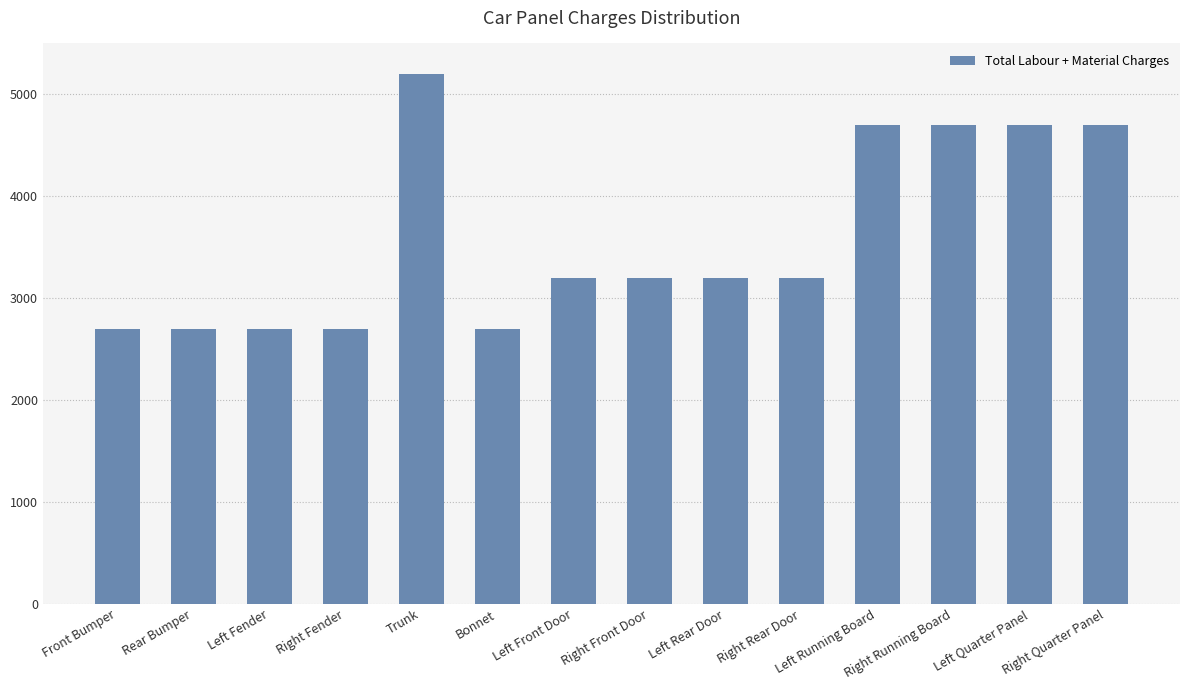

The chart shows a value of 1283 at Rear Bumper. True or false?

False